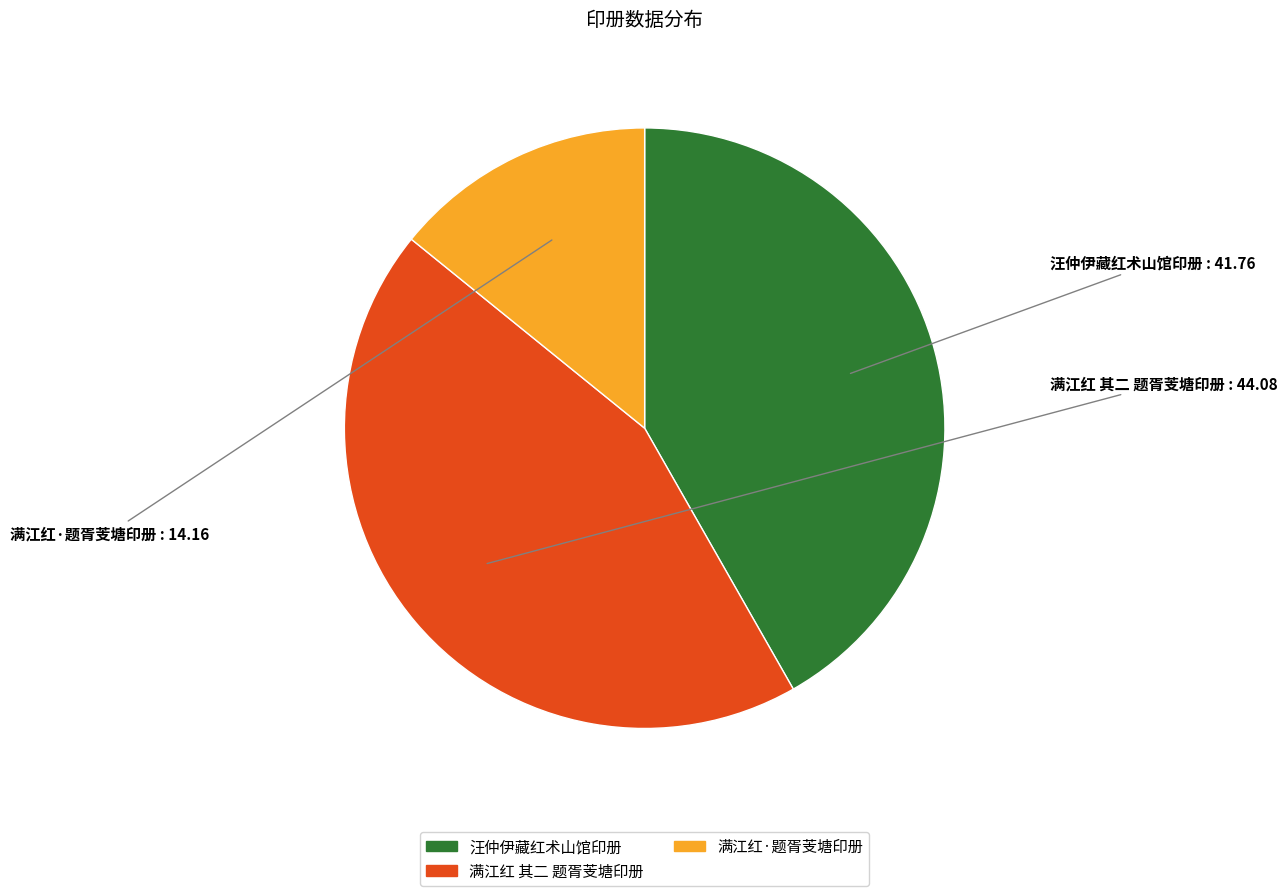

How many segments does this pie chart have?

3